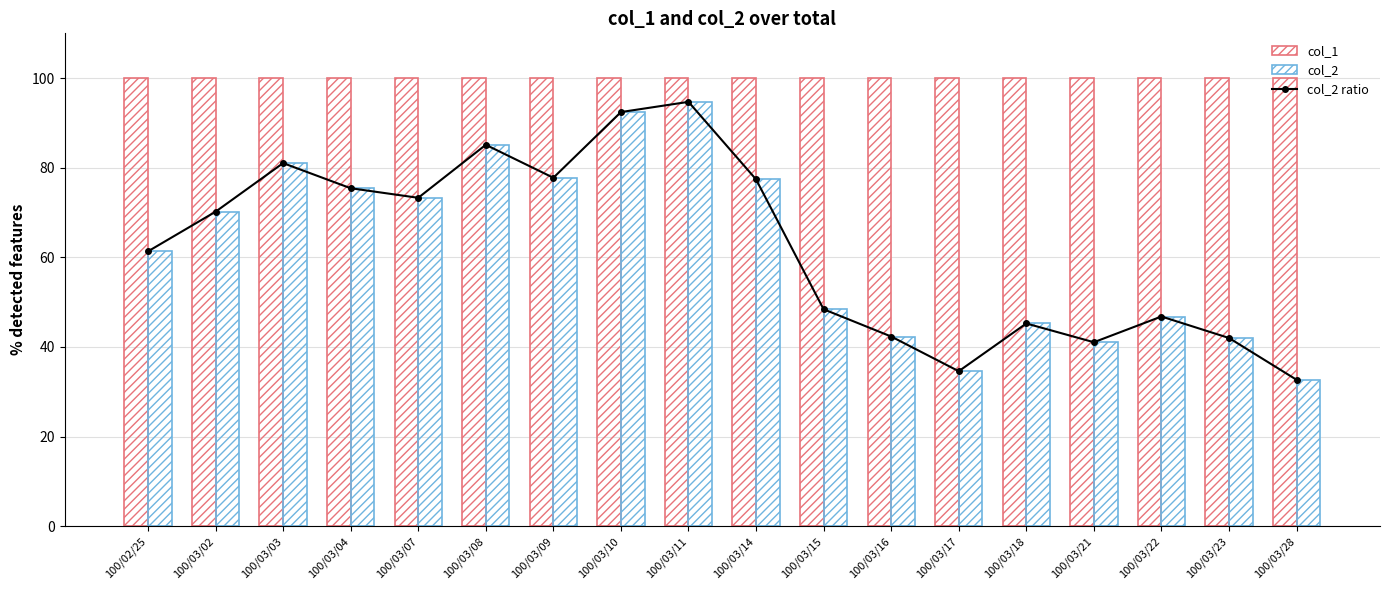

Read the col_2 ratio value at 100/03/02.

70.2